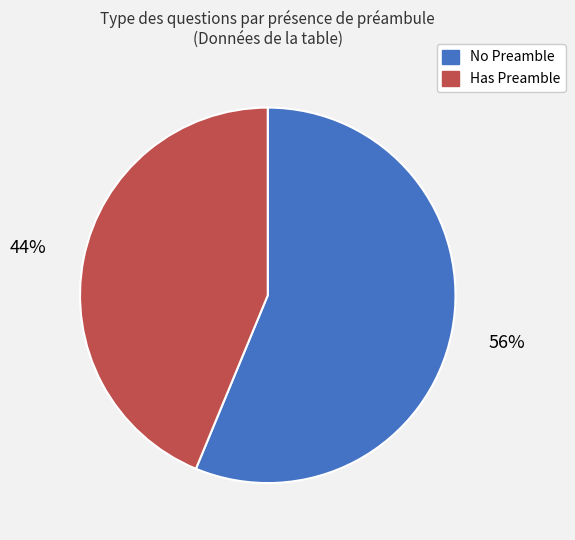

Between Has Preamble and No Preamble, which is larger?

No Preamble